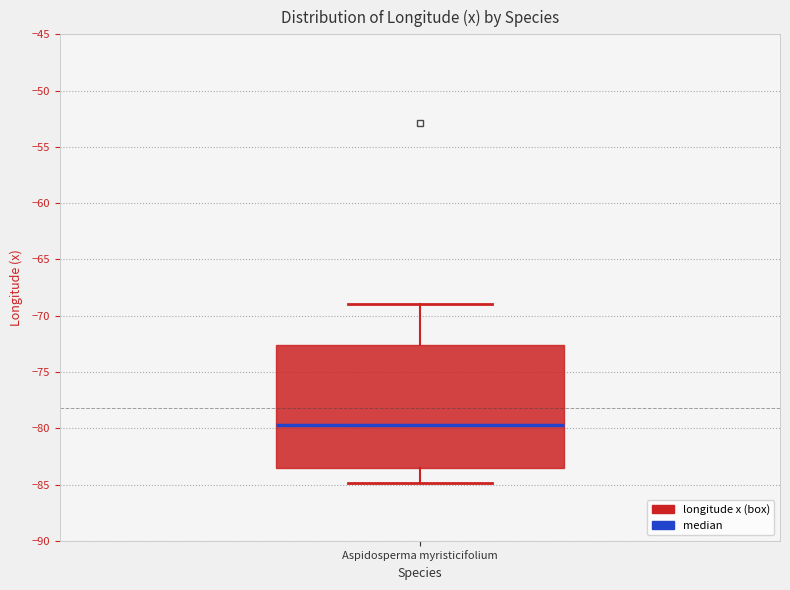

Read this box plot against the y-axis: the position of the median line, the range covered by the box, and the ends of both whiskers. The values are not printed on the chart, so give them approximately, as read against the axis.

median -79.5, box -83.5 to -72.5, whiskers -85.0 to -69.0